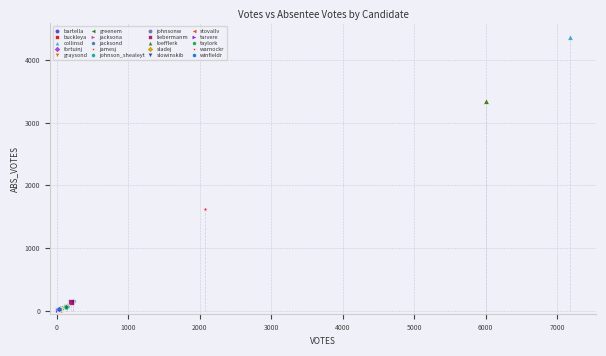

What are all the series names shown in the legend?

bartella, buckleya, collinsd, fortuinj, graysond, greenem, jacksona, jacksond, jamesj, johnson_shealeyt, johnsonw, liebermanm, loefflerk, sladej, slowinskib, stovallv, tarvere, taylork, warnockr, winfieldr